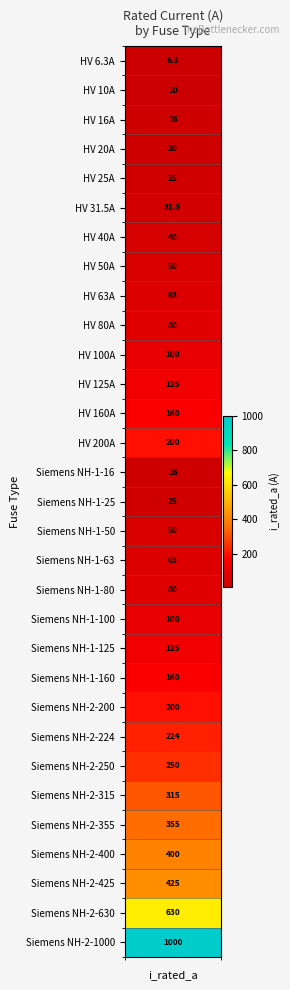

The value at 9 is 30.1. True or false?

False